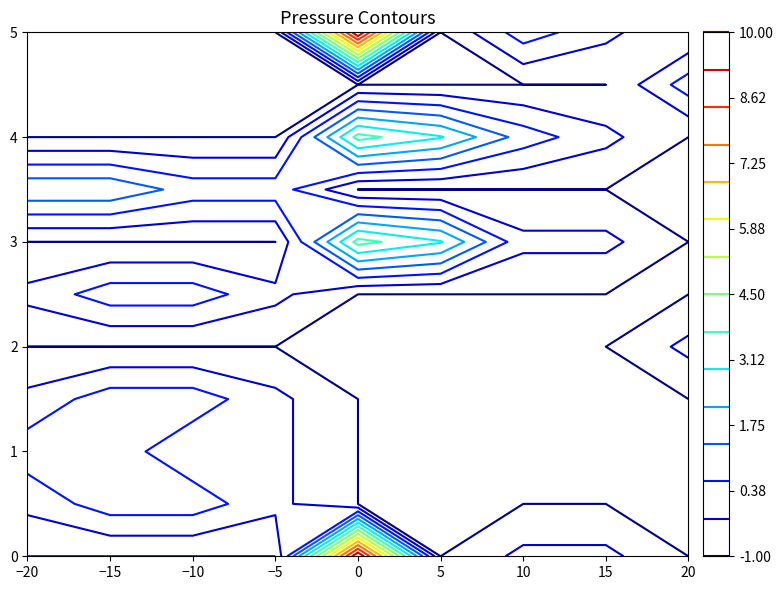

What value does the -1 series have at 3?

-1